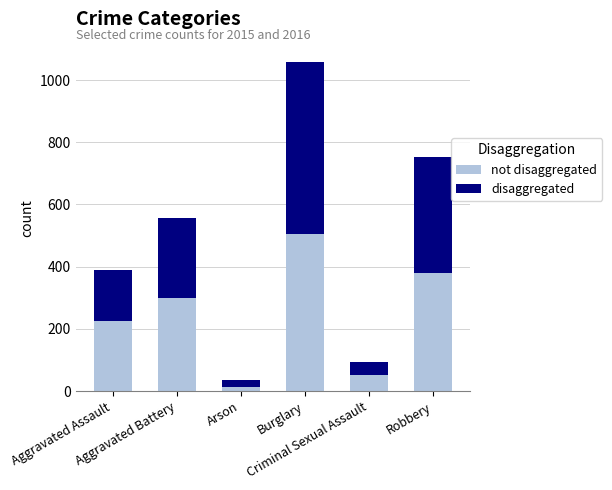

How many bars are there in total?

6